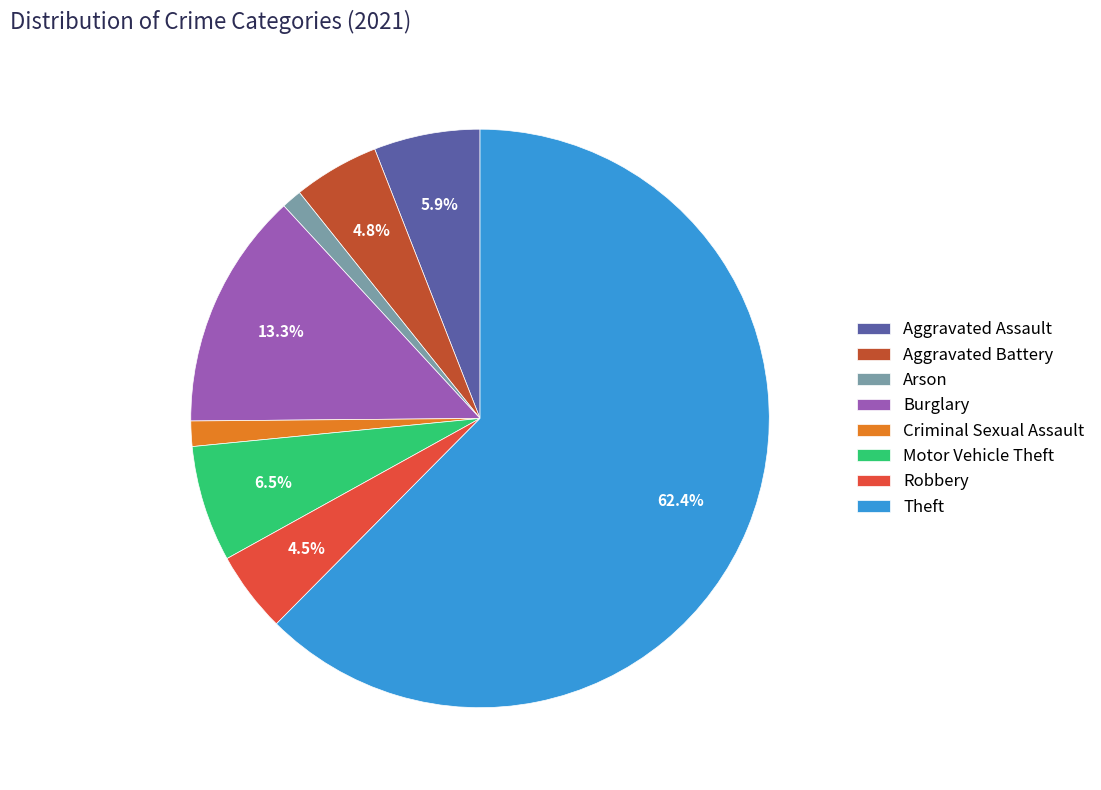

How many slices are in this pie chart?

8